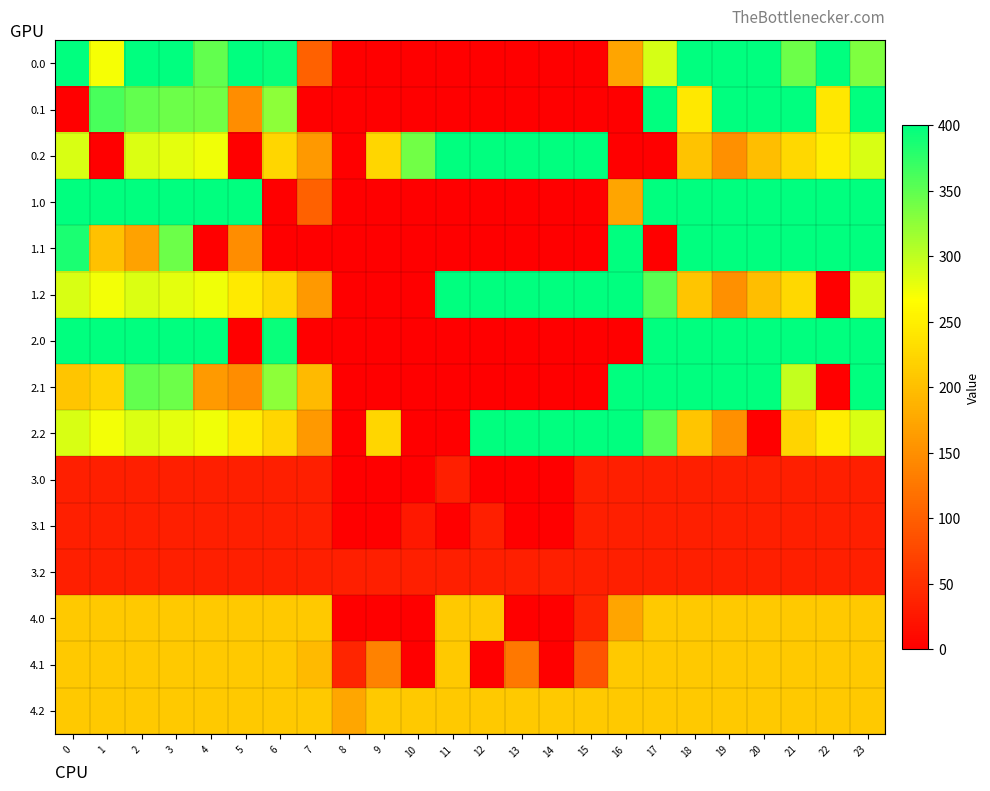

What is the total value across all series at 11?

1498.0